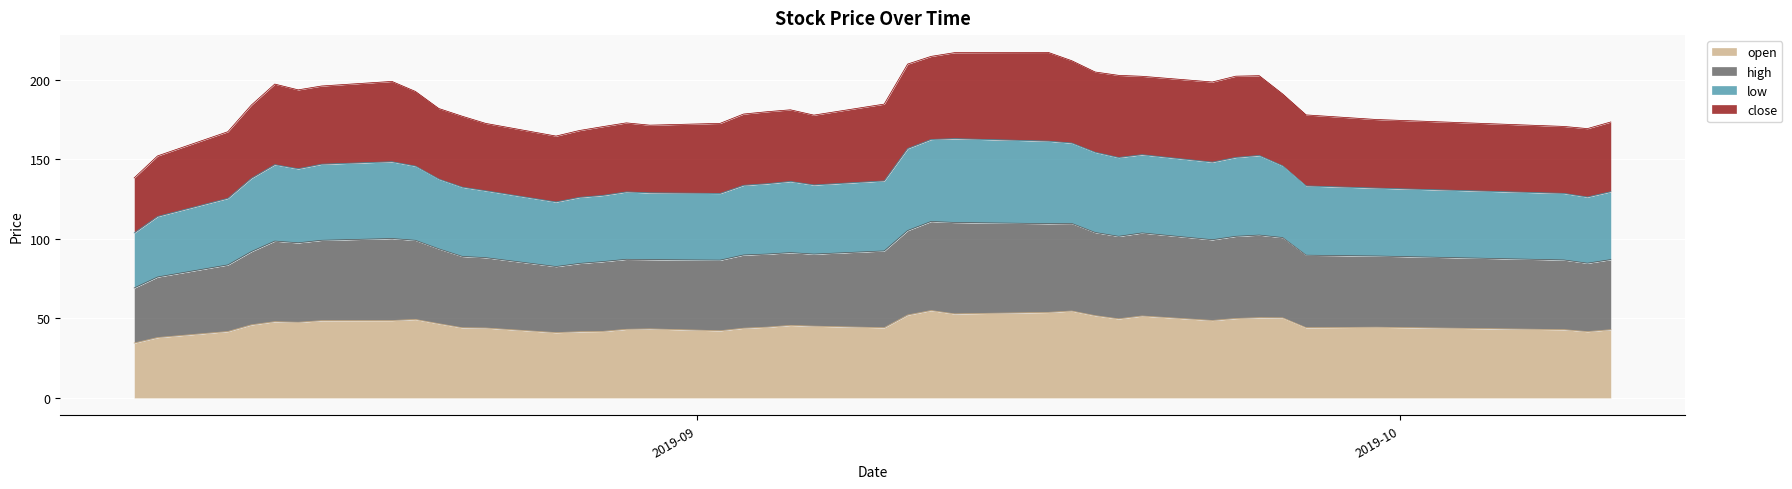

What is the sum of the low values at 2019-09-02 and 2019-08-21?

354.4